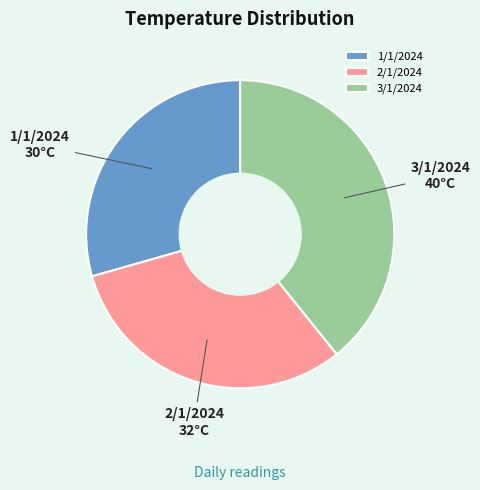

Rank the categories by value from lowest to highest.

1/1/2024, 2/1/2024, 3/1/2024